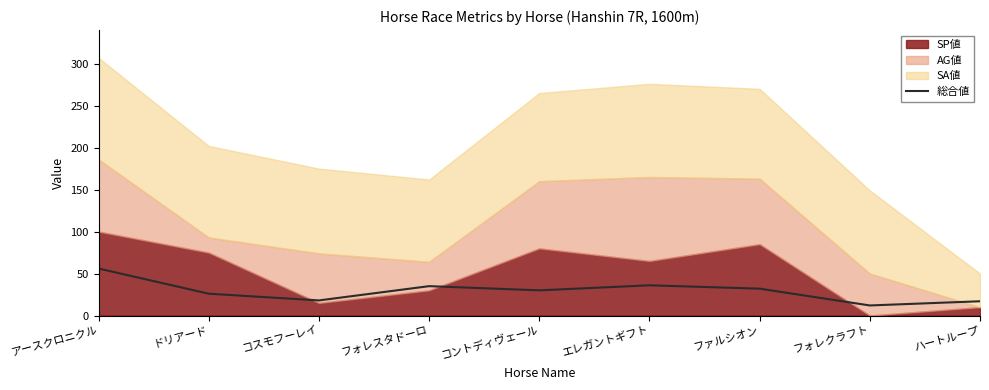

True or false: the data has more than 0 interior local peaks.

True